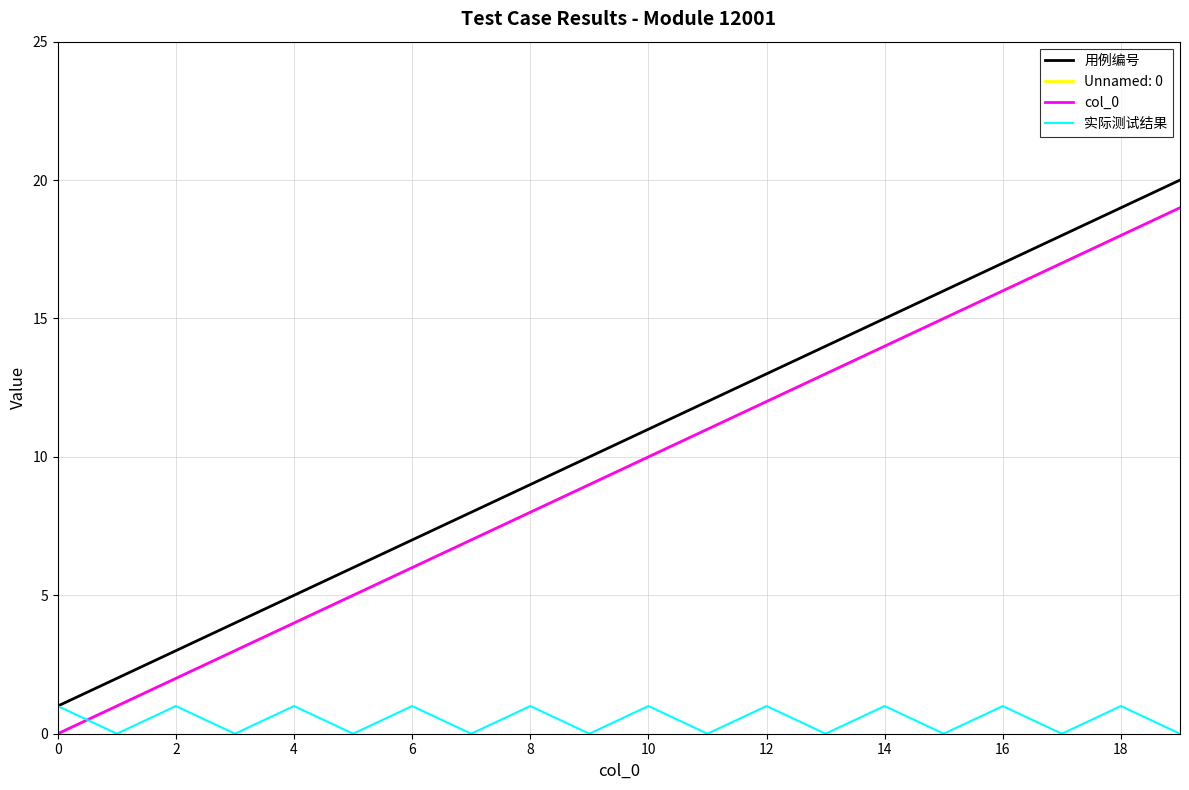

How many interior local valleys does the 实际测试结果 series have?

9